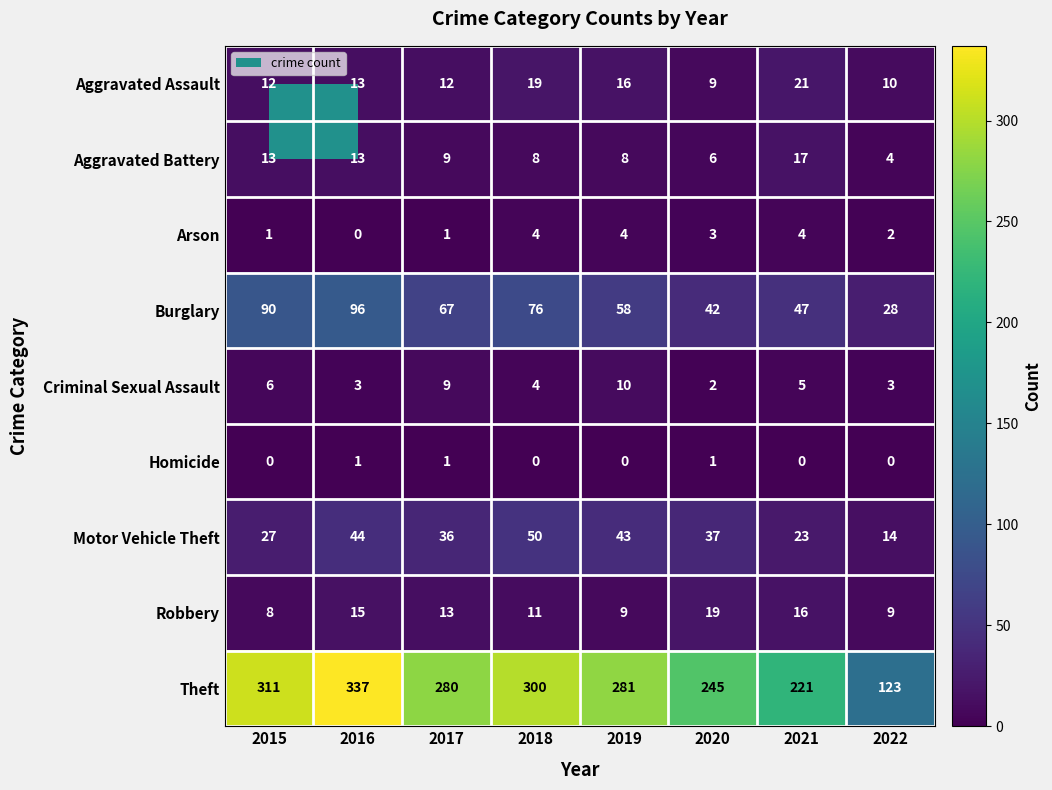

The Aggravated Assault series shows 4 at 2022. True or false?

False